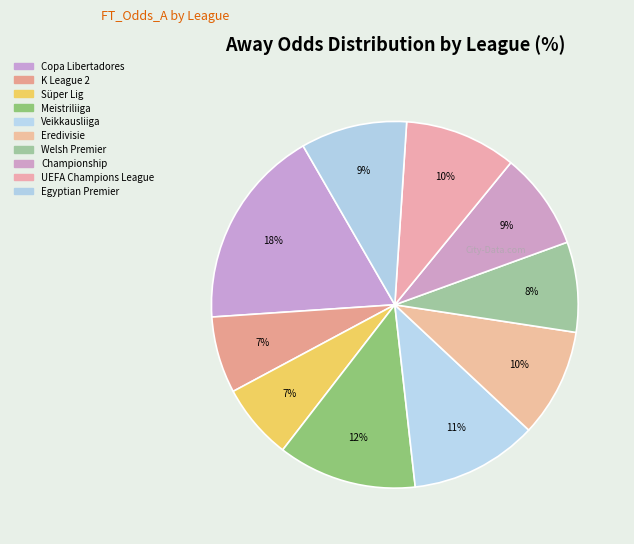

To the nearest percent, what is the difference between the K League 2 and Welsh Premier slice percentages?

1%